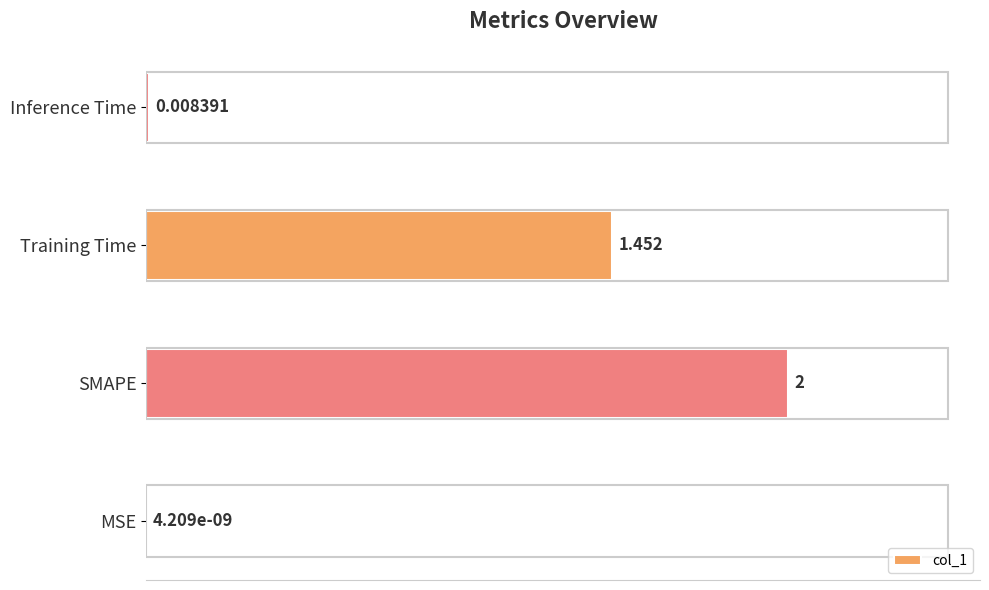

At which category does the chart reach its peak across all series?

SMAPE